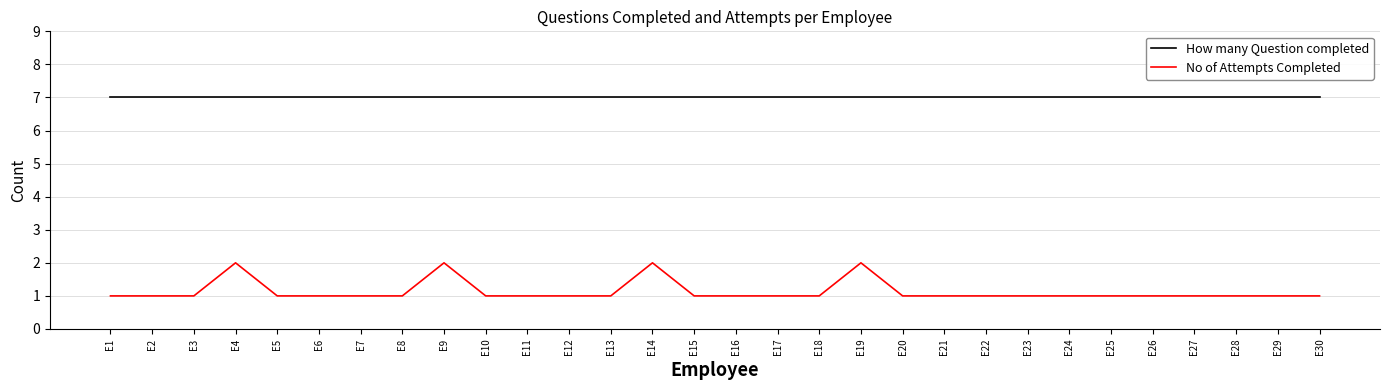

What is the spread (max minus min) of values at E5?

6